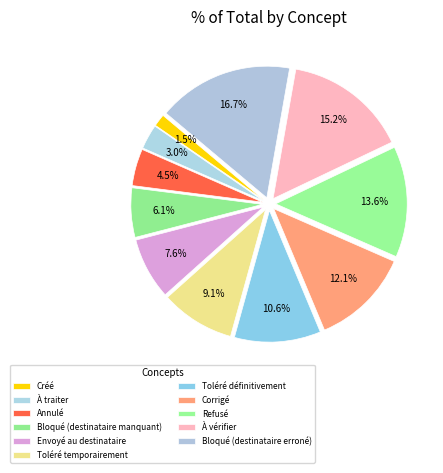

What is the change in value from Créé to Toléré définitivement?

+6